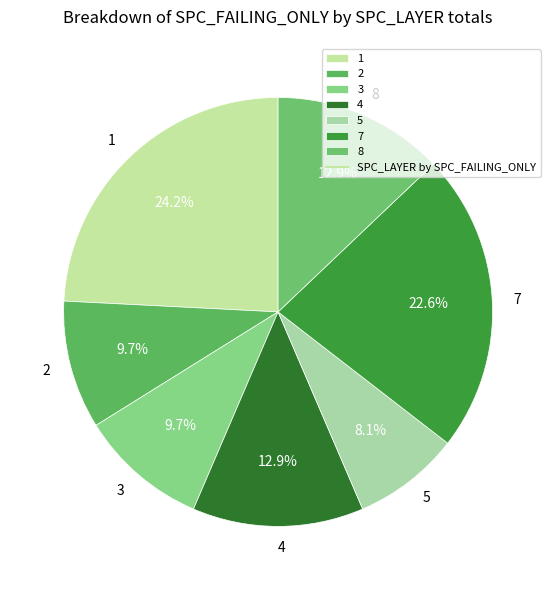

To the nearest percent, what is the average slice percentage?

14%